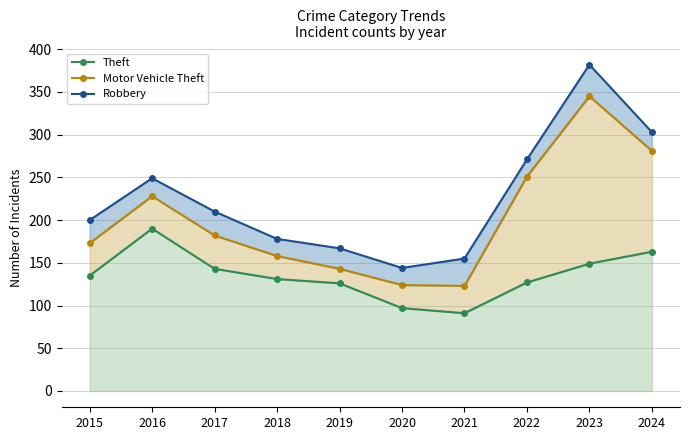

Between 2022 and 2021, which is larger?

2022